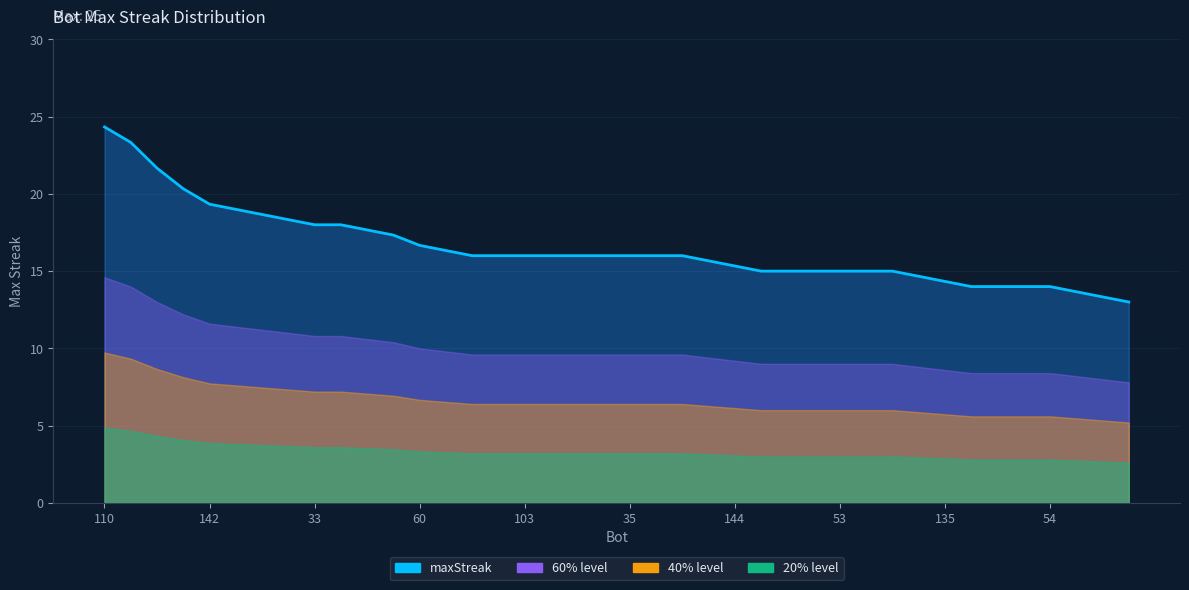

What is the value of the 26th point from the left?

15.0